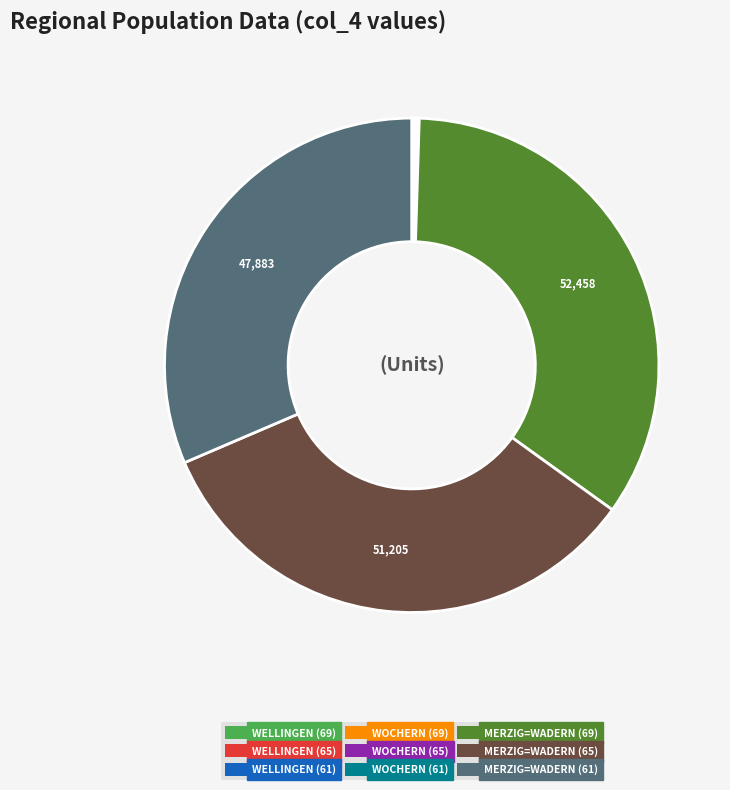

Which has a higher value, MERZIG=WADERN (61) or MERZIG=WADERN (69)?

MERZIG=WADERN (69)